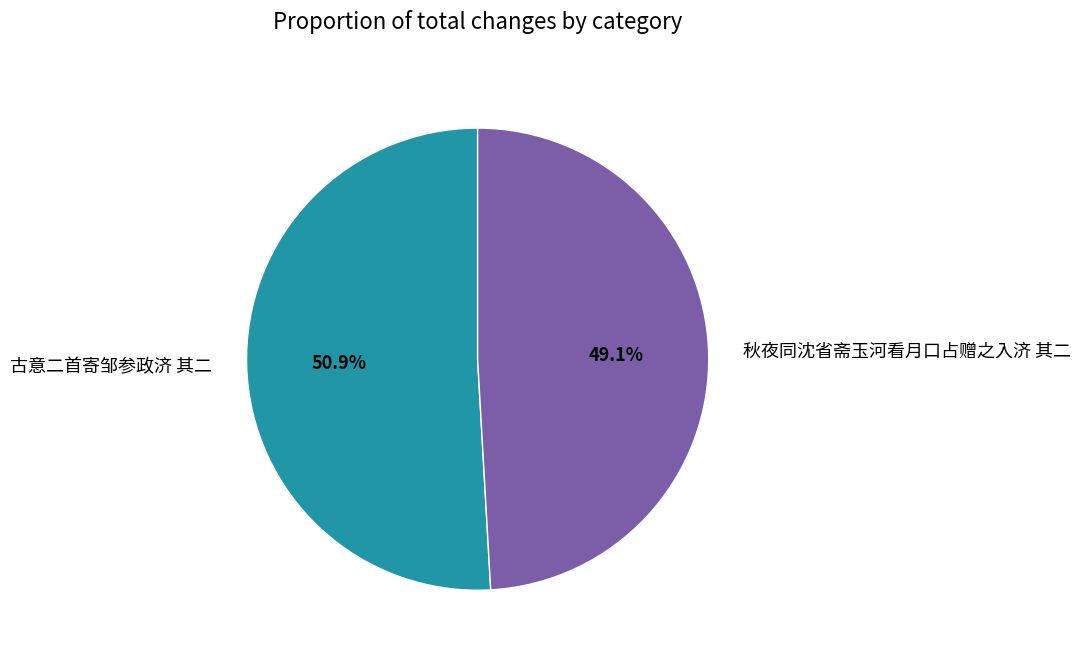

Which slice is the smallest?

秋夜同沈省斋玉河看月口占赠之入济 其二